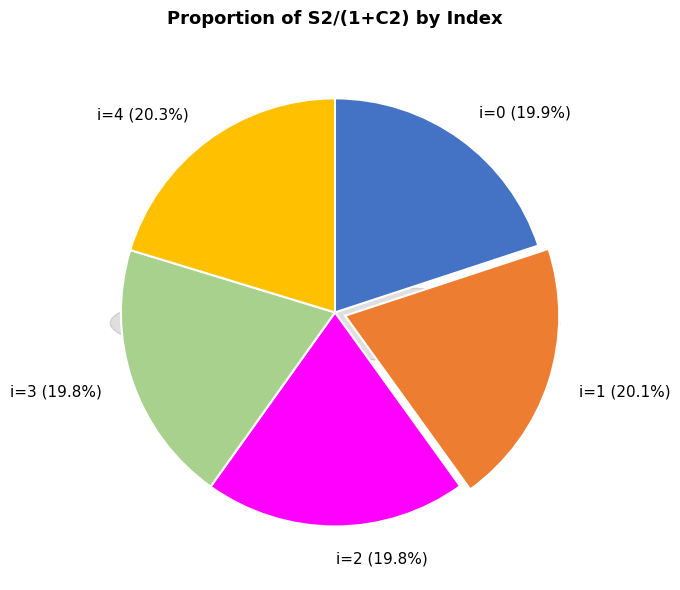

How many segments does this pie chart have?

5